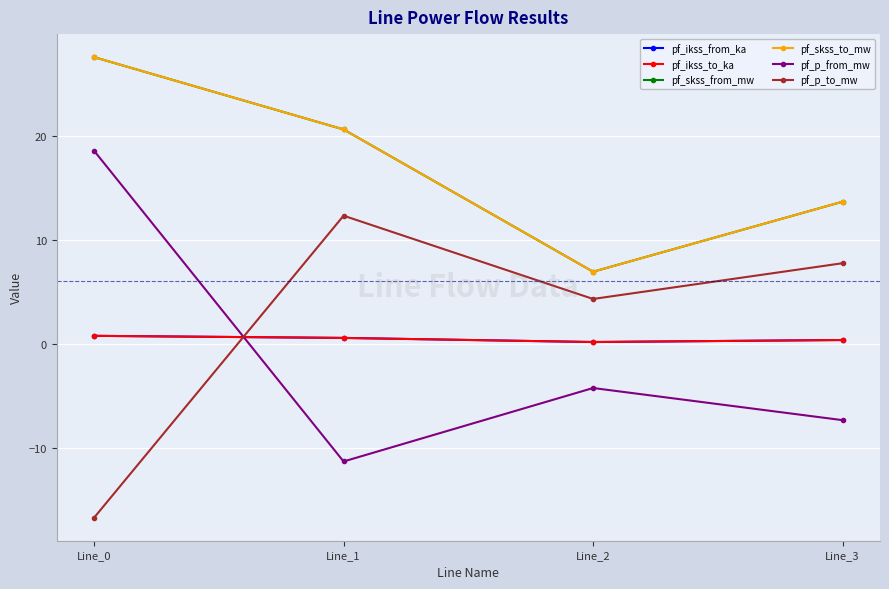

What is the difference between the pf_p_to_mw values at Line_3 and Line_0?

24.5